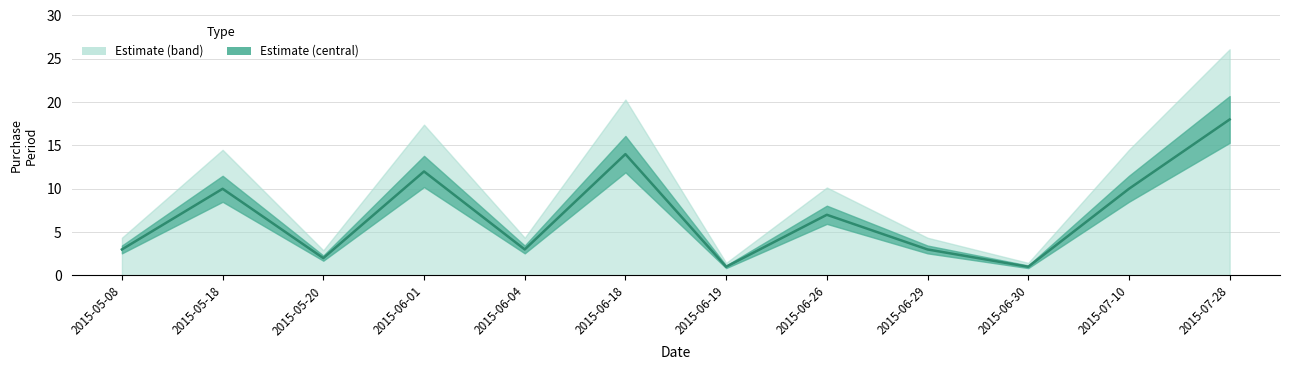

Reading left to right, transcribe all the data shown in this chart.

3	10	2	12	3	14	1	7	3	1	10	18